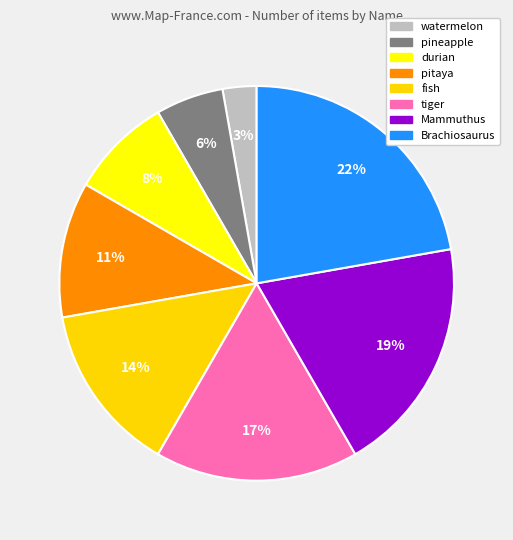

What is the largest slice in the pie chart?

Brachiosaurus